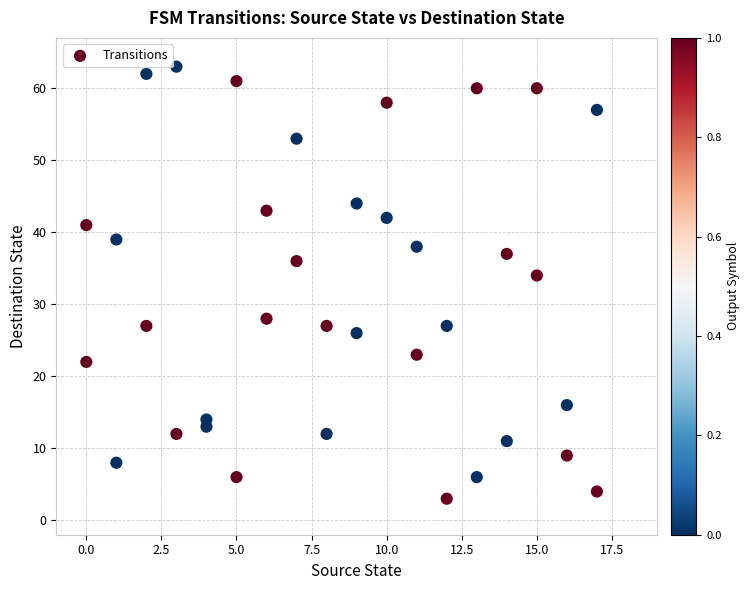

What is the range of X values (max minus min)?

17